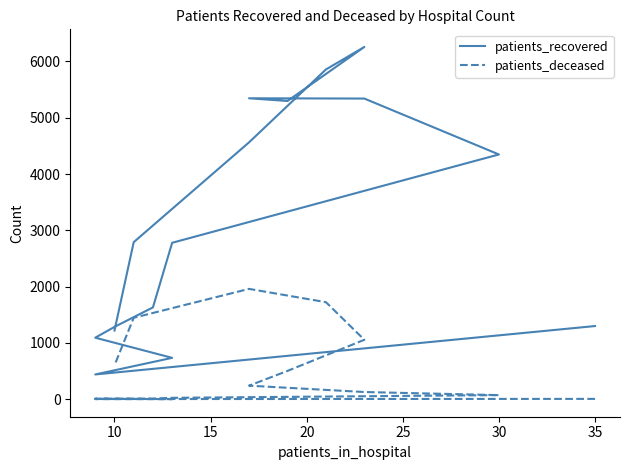

Which series has the largest total across all categories?

patients_recovered